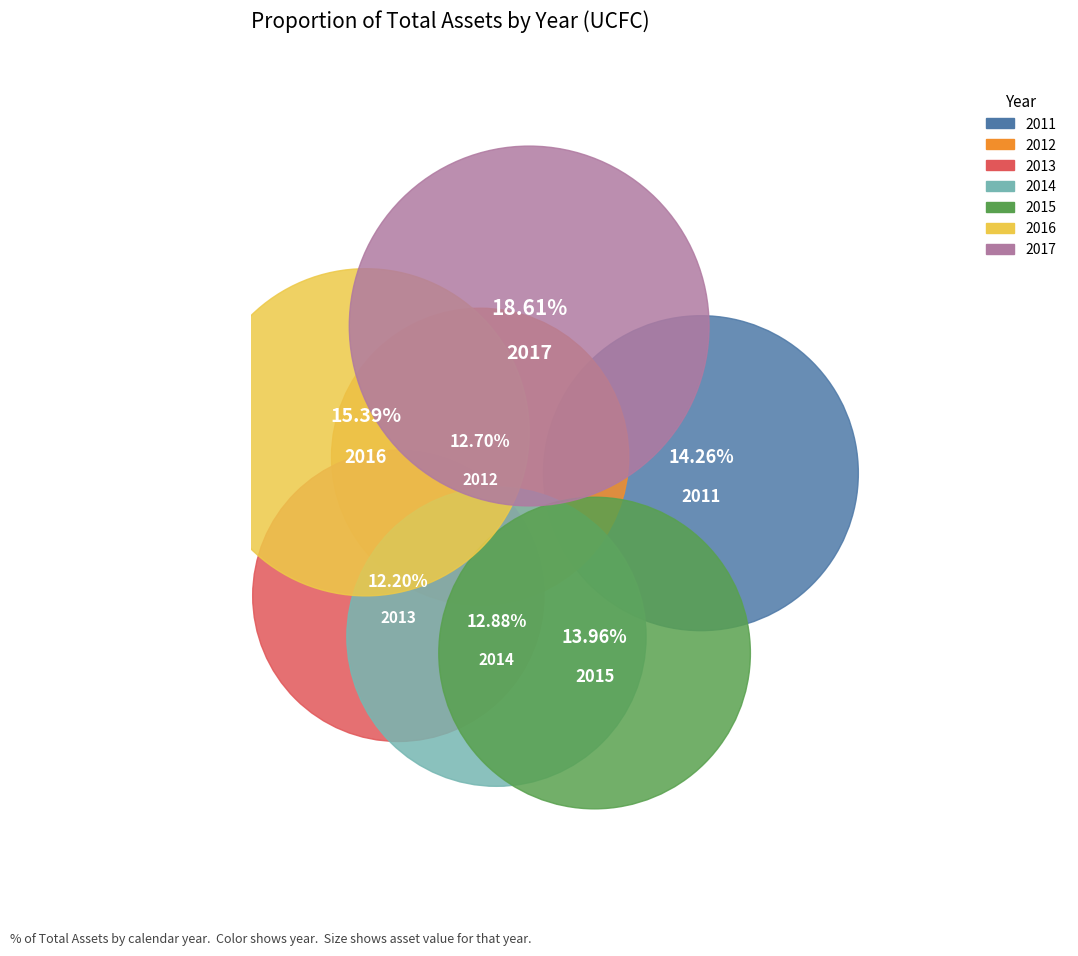

Combined, do 2015 and 2017 account for over 50%?

No